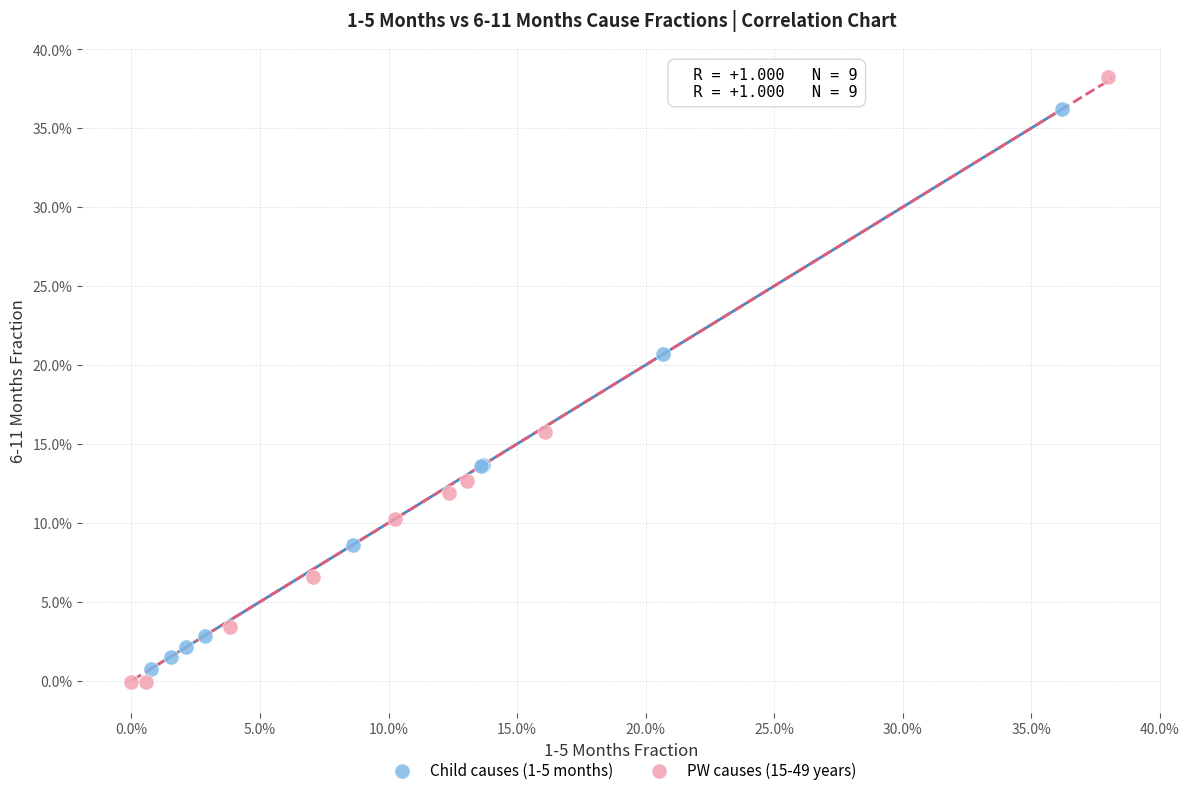

What are all the series names shown in the legend?

Child causes (1-5 months), PW causes (15-49 years)